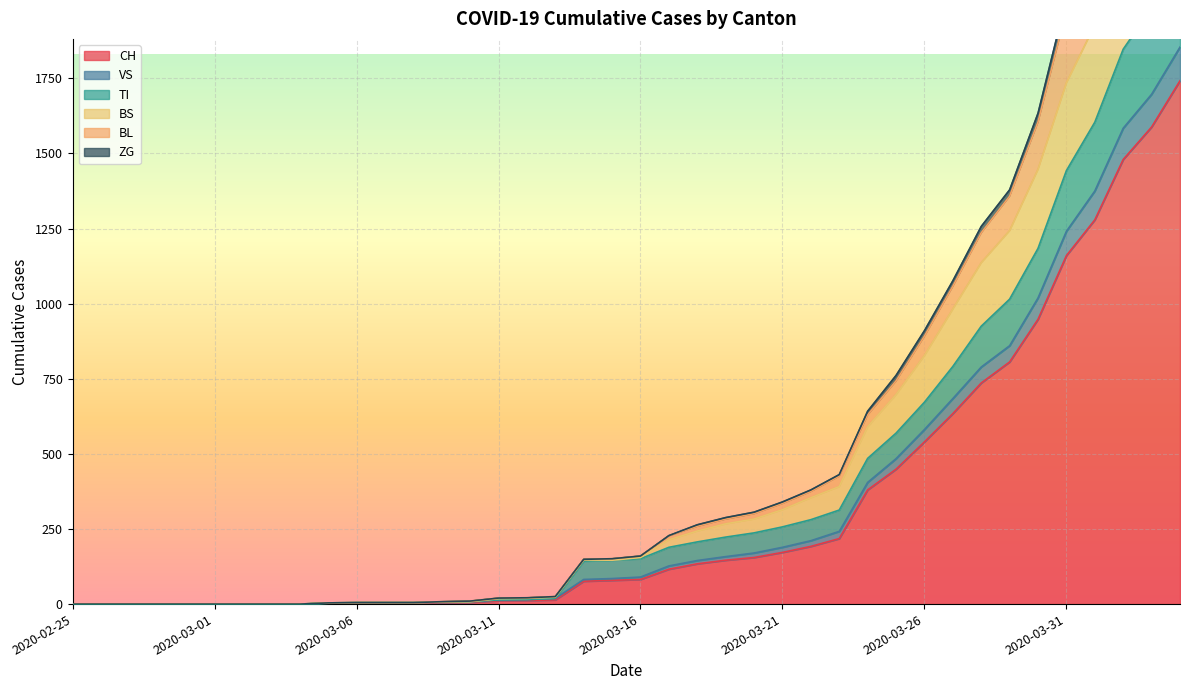

The value of CH at 2020-02-25 is -981. True or false?

False